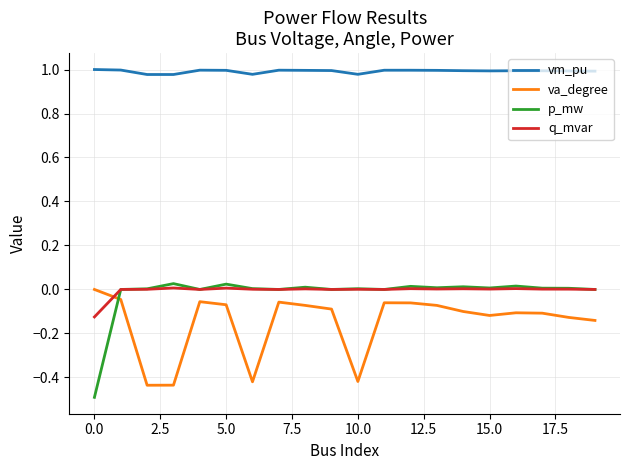

Which series has the largest range (max minus min)?

p_mw